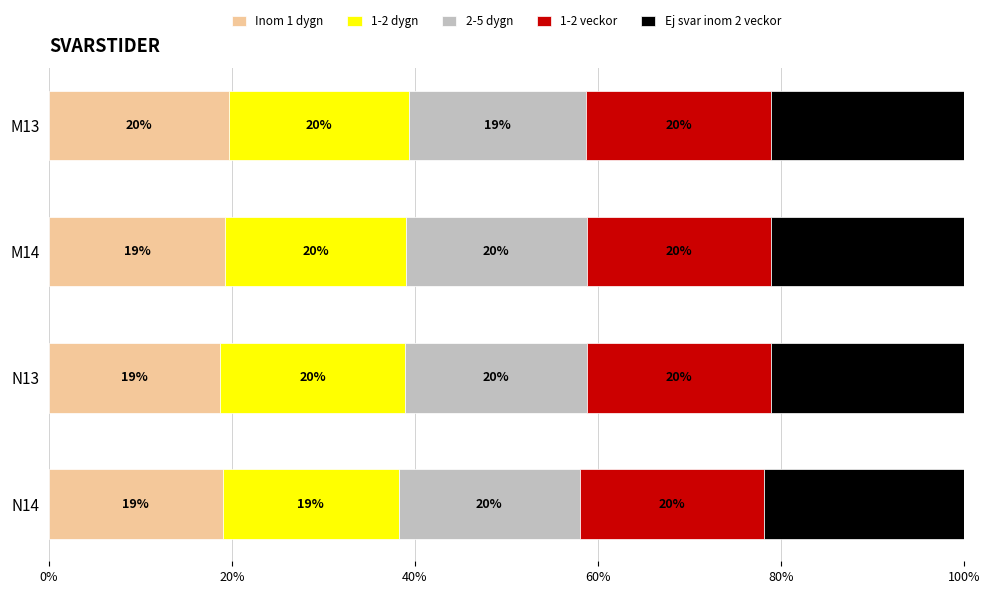

What is the maximum value for Inom 1 dygn?

19.7